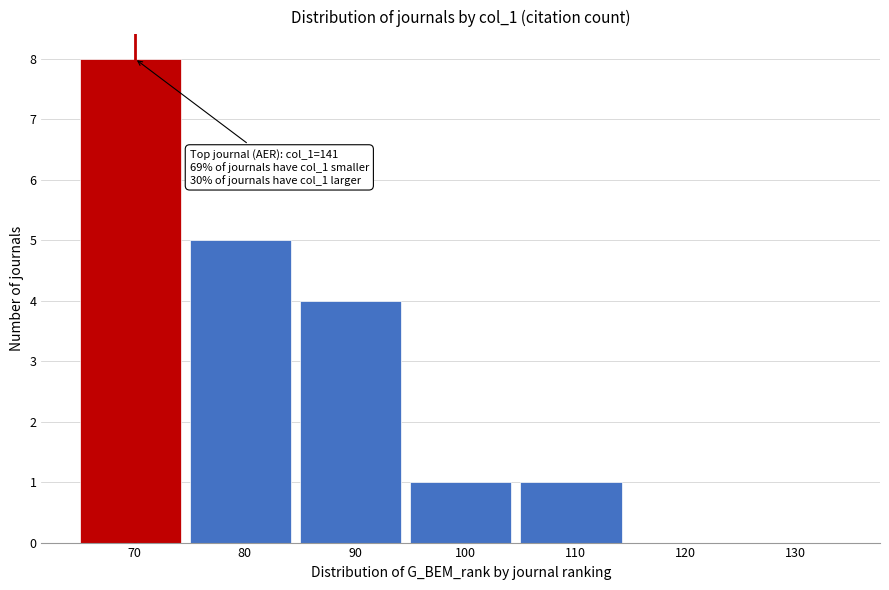

Reading left to right, list all the values displayed in this chart.

70=8	80=5	90=4	100=1	110=1	120=0	130=0